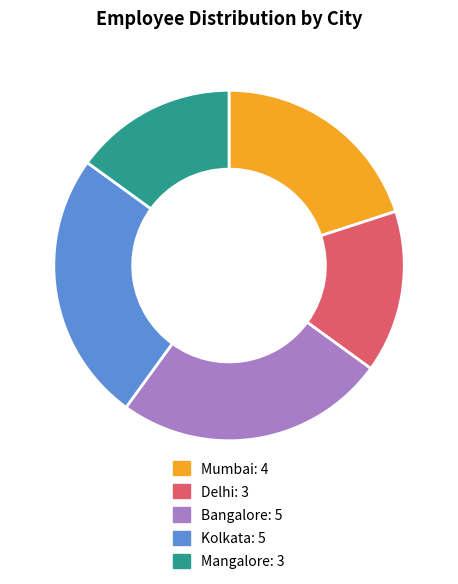

Does Bangalore account for over 50% of the chart?

No